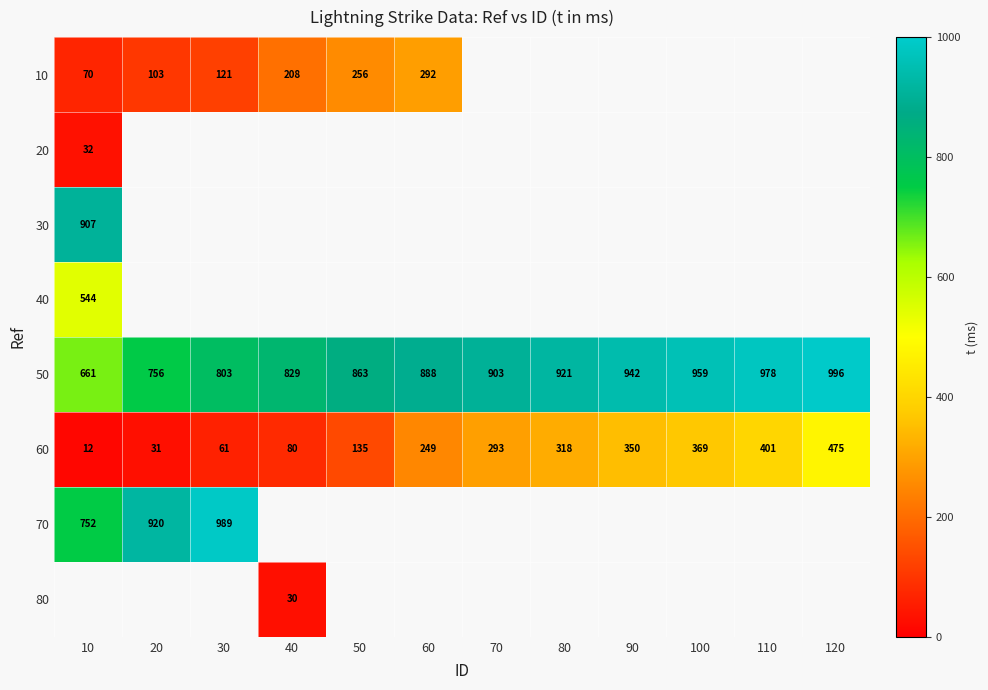

What is the greatest value displayed?

996.0